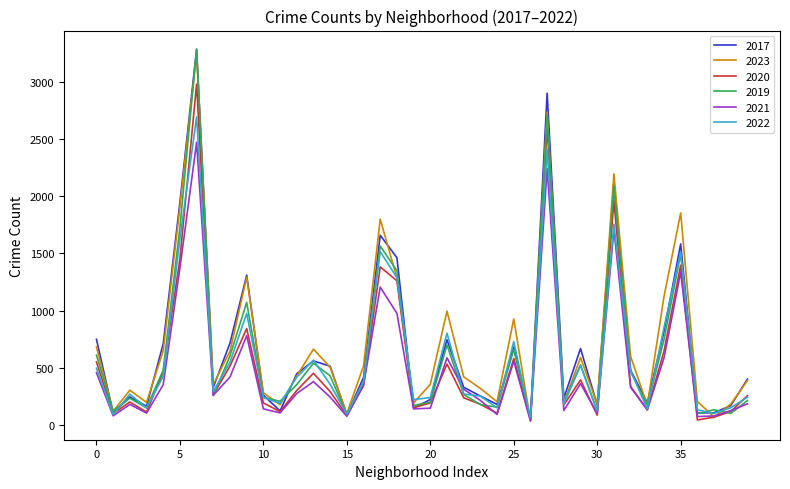

Is this an area chart (filled region under the line)?

No